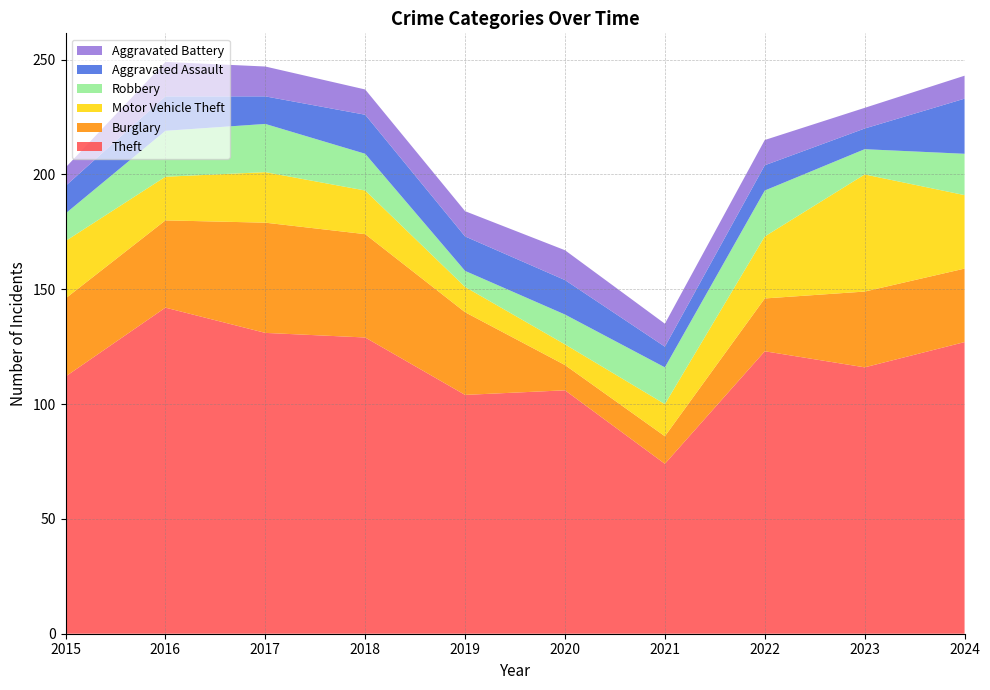

Reading left to right, extract all data points from this chart.

Theft: 112	142	131	129	104	106	74	123	116	127
Burglary: 34	38	48	45	36	11	12	23	33	32
Motor Vehicle Theft: 25	19	22	19	11	9	14	27	51	32
Robbery: 12	20	21	16	7	13	16	20	11	18
Aggravated Assault: 12	15	12	17	15	15	9	11	9	24
Aggravated Battery: 8	15	13	11	11	13	10	11	9	10